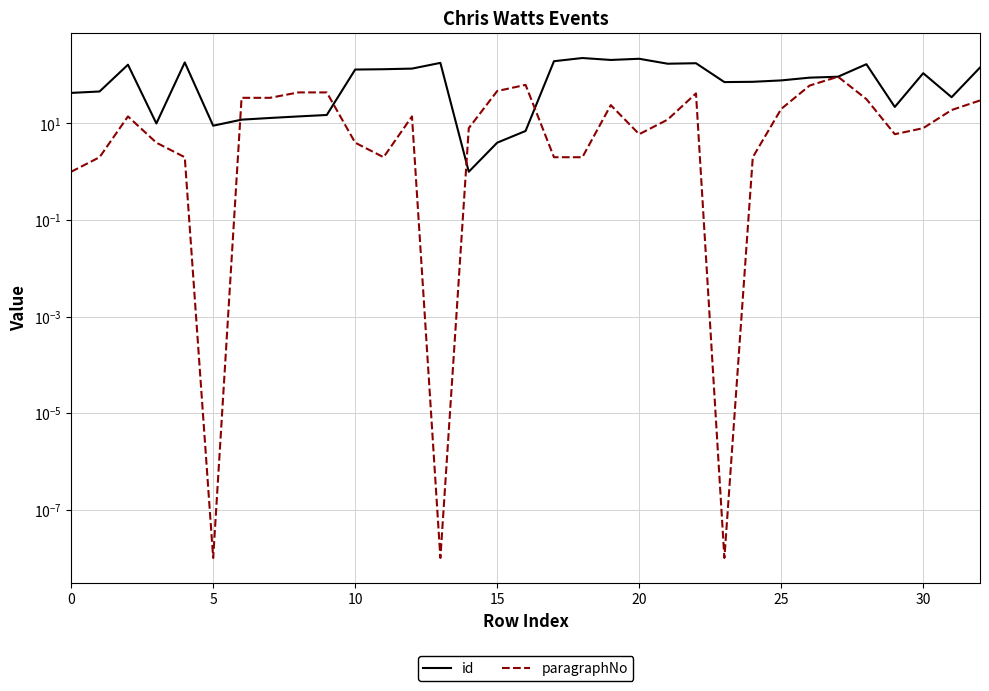

Does the chart have visible grid lines?

Yes